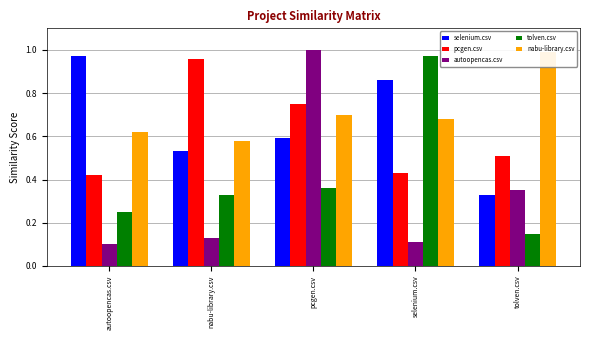

What is the sum of all pcgen.csv values?

3.1